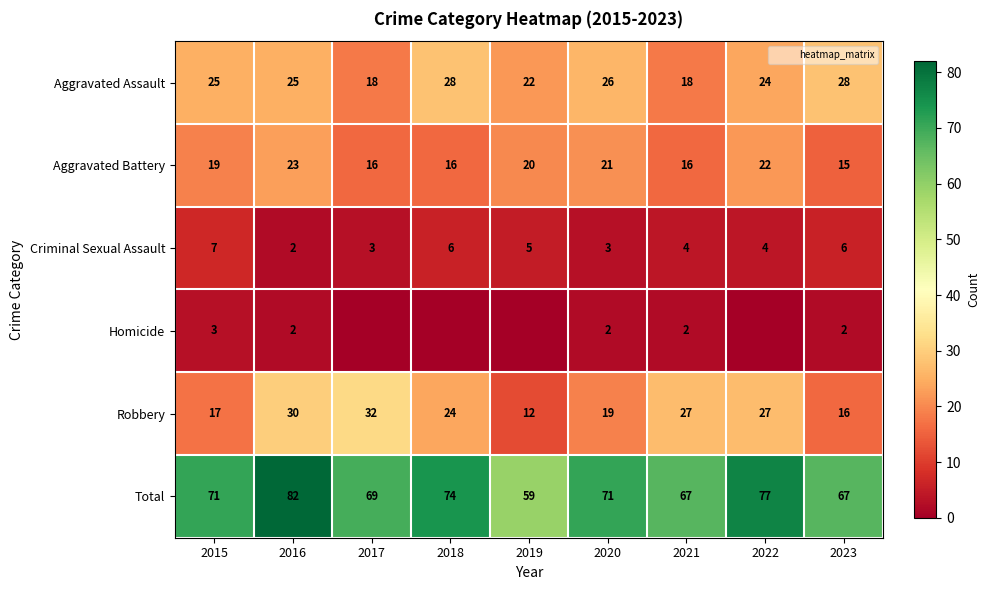

What is the total value across all series at 2021?

134